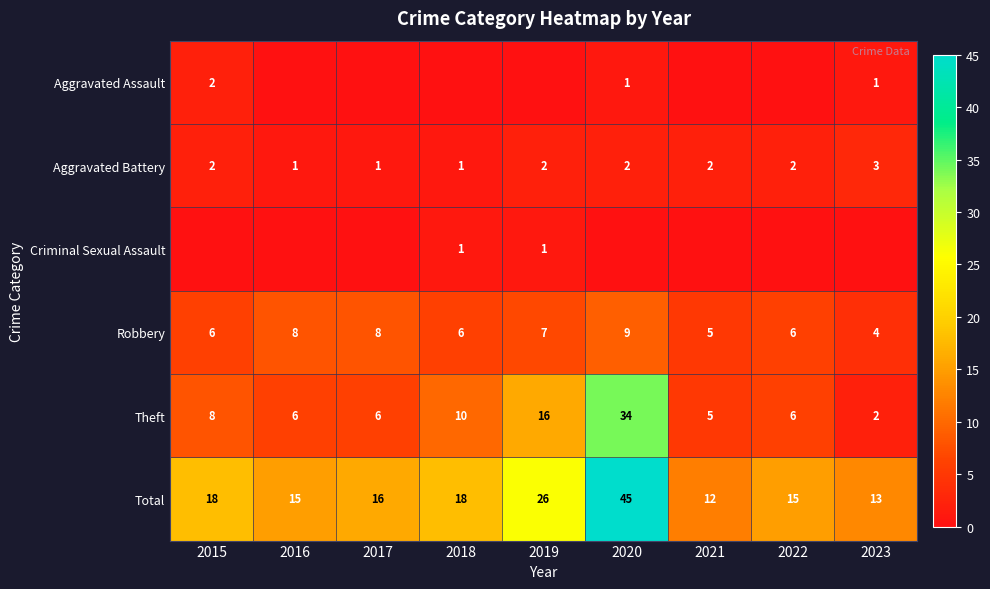

Where is Total nearest to the value 28?

2019